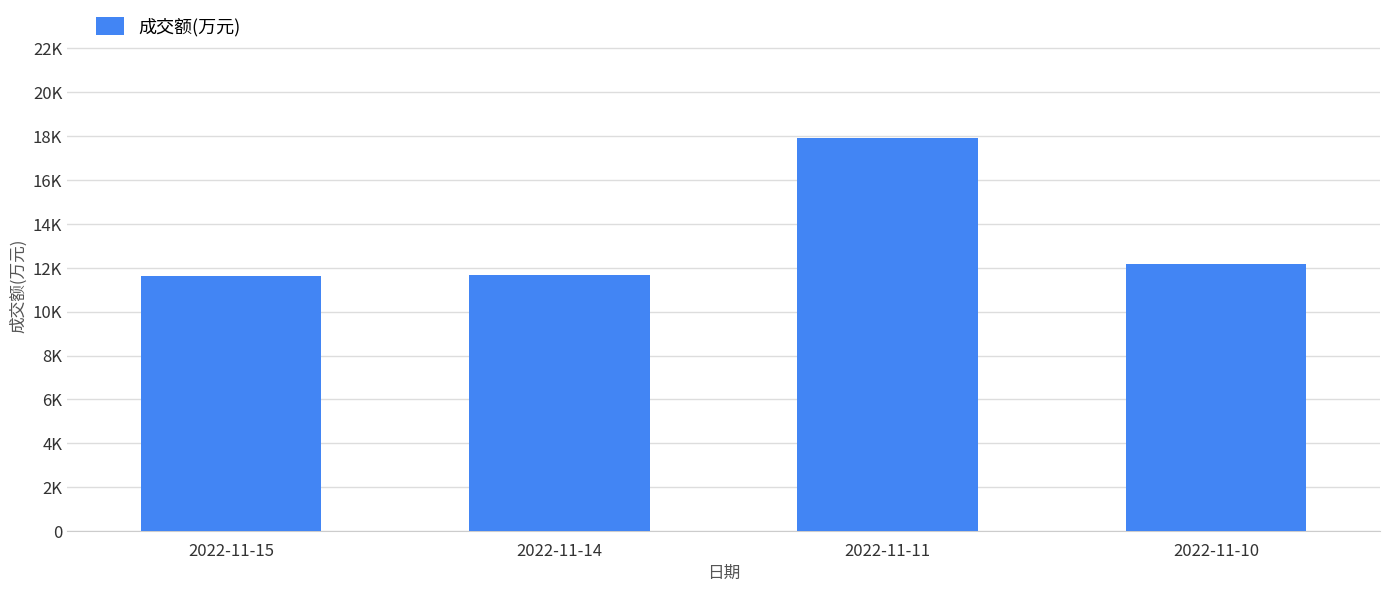

Rank the categories by value from lowest to highest.

2022-11-15, 2022-11-14, 2022-11-10, 2022-11-11